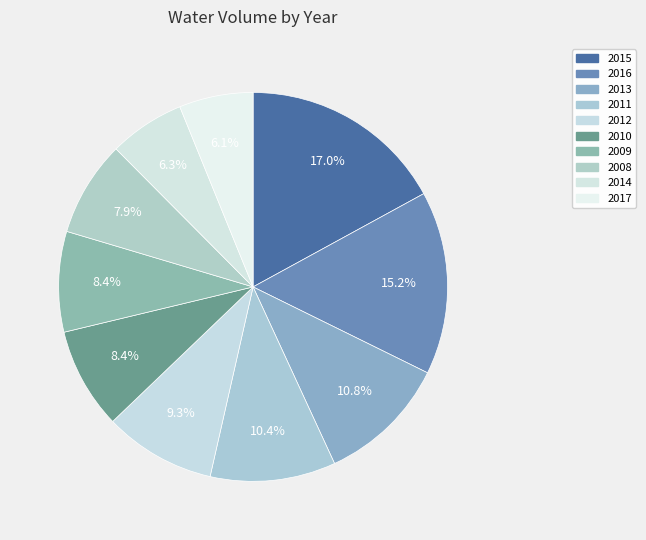

True or false: 2016 accounts for 28% of the total.

False